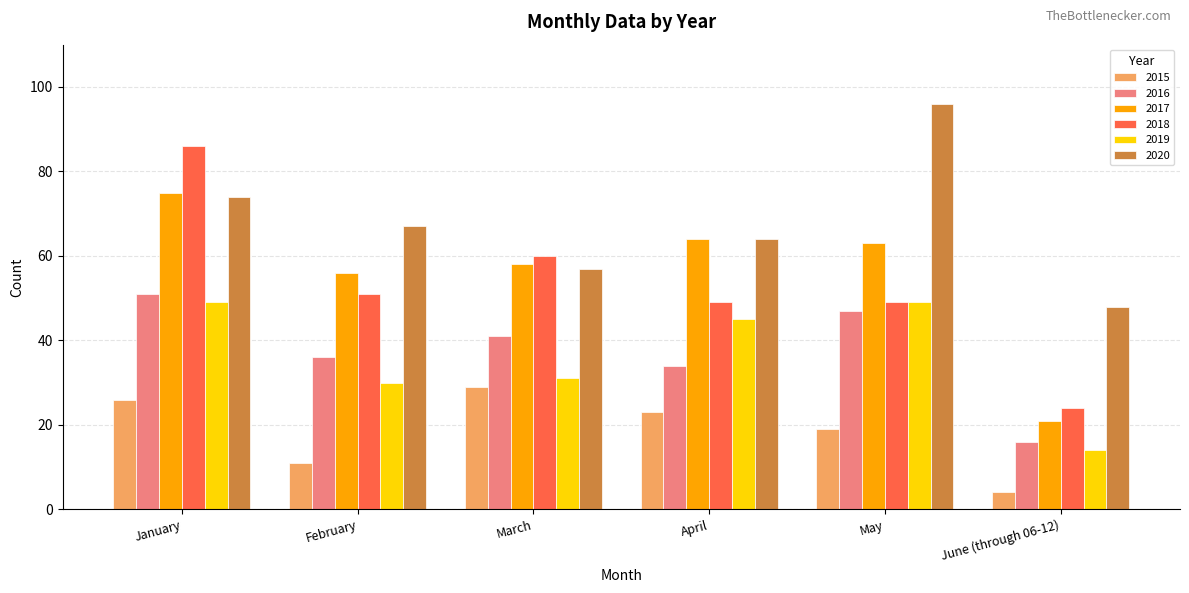

How many data points in 2017 are less than 63?

3